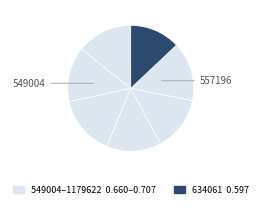

How many segments does this pie chart have?

7